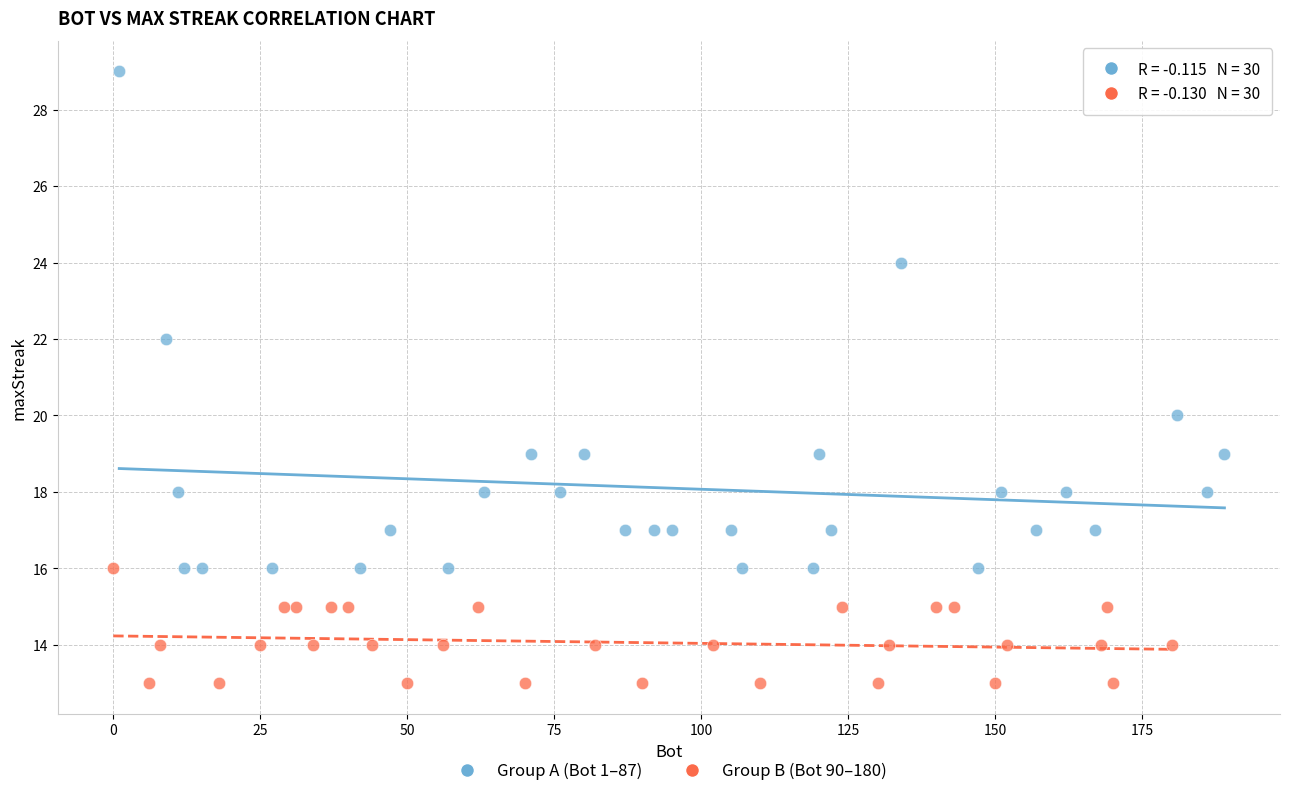

Which series reaches the minimum Y coordinate?

Group B (Bot 90–180)